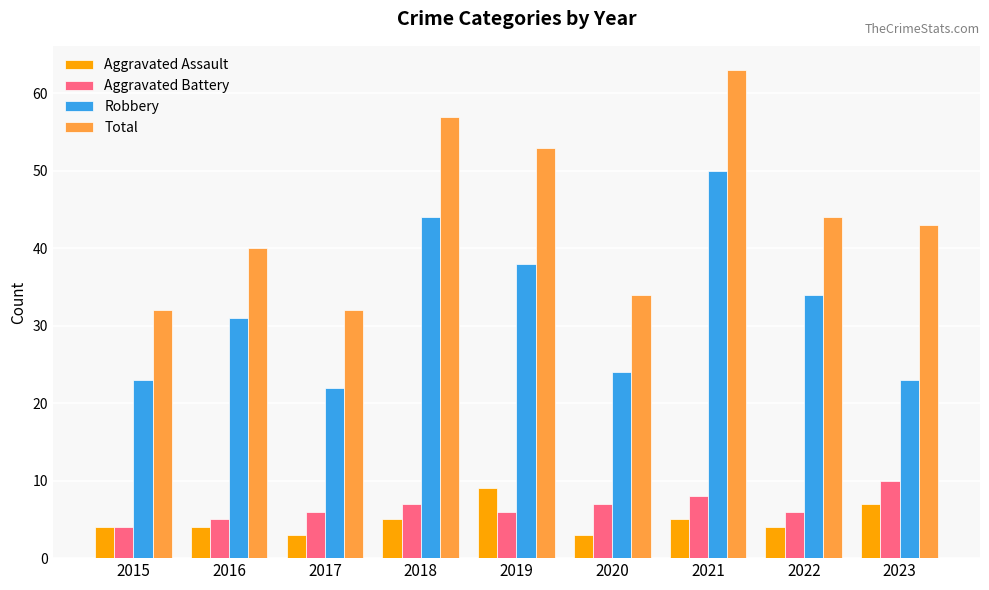

Does the chart contain stacked bars?

No